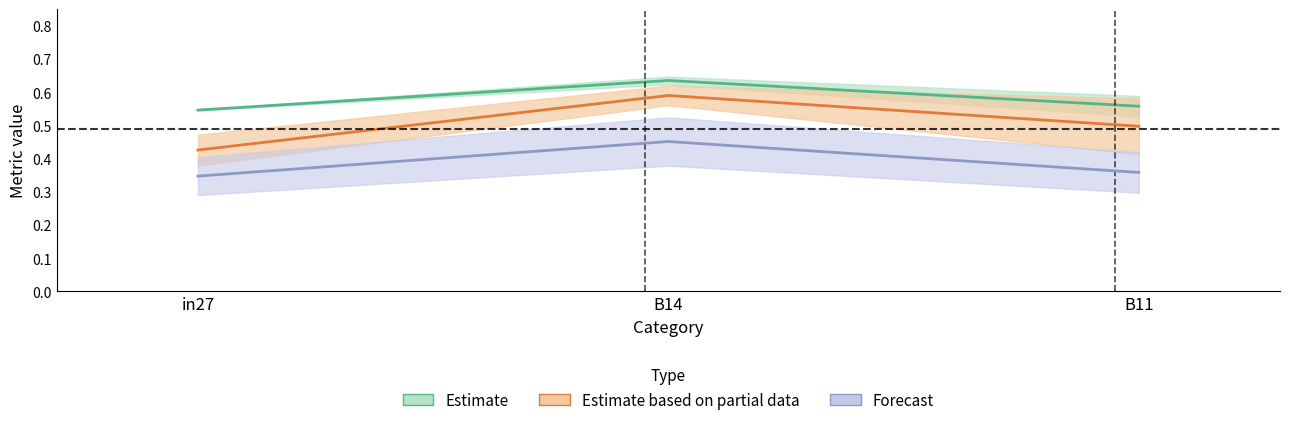

Which category has the highest value across all series?

B14